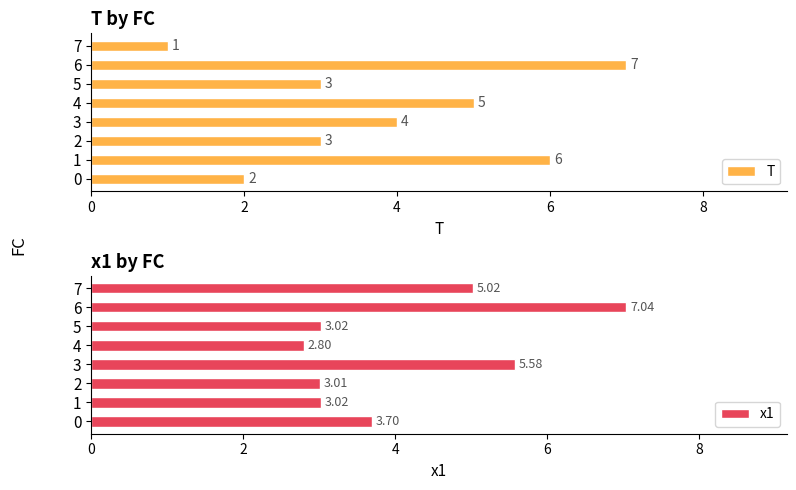

The value of T at 7 is 1.0. True or false?

True